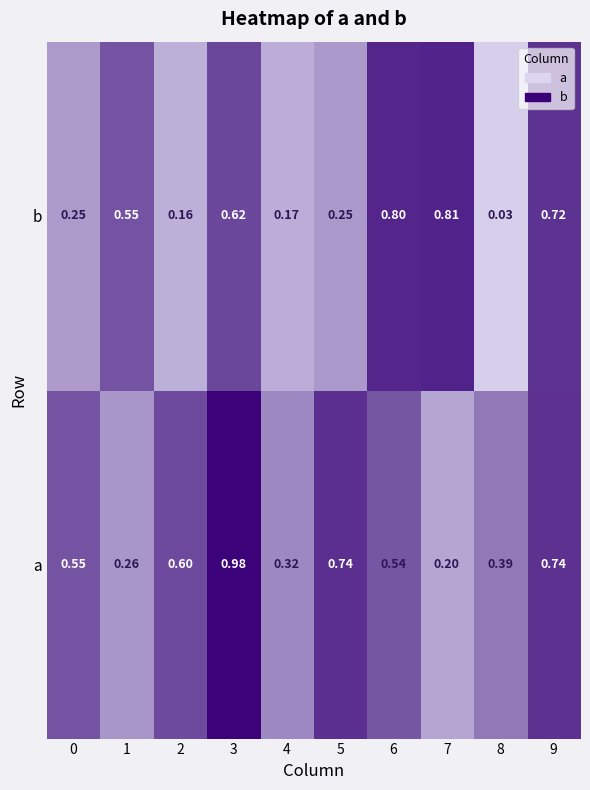

Which series changed the most between 0 and 4?

a